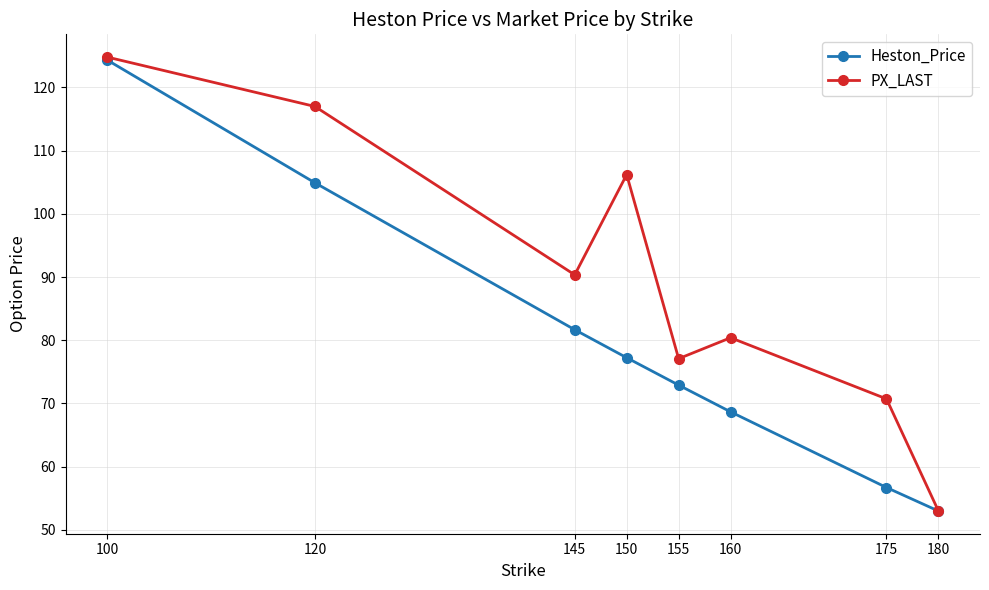

At 150, list the series in order from smallest to largest.

Heston_Price, PX_LAST